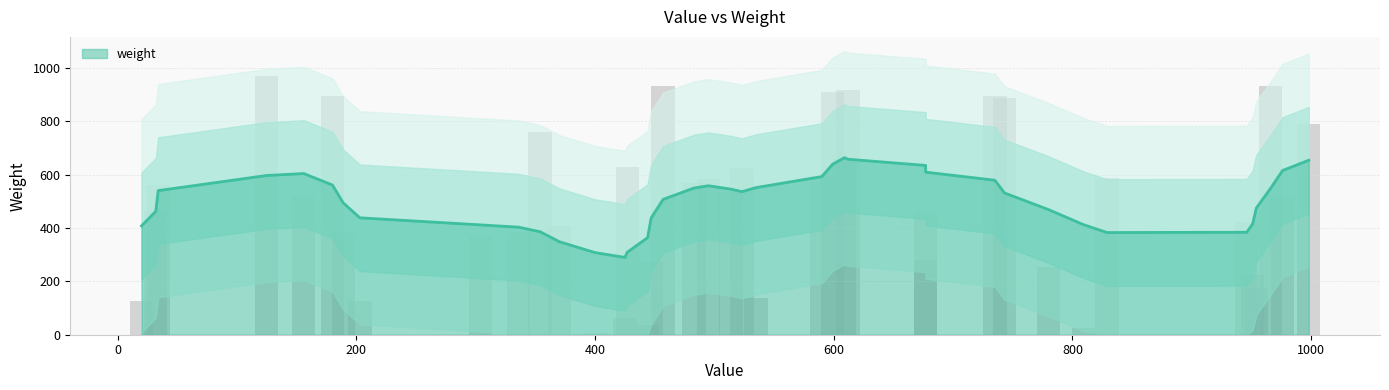

At which label does the data first exceed 517?

1